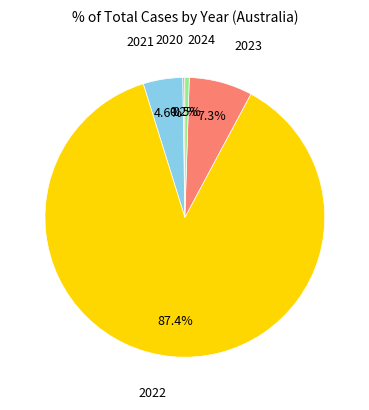

How many slices are in this pie chart?

5